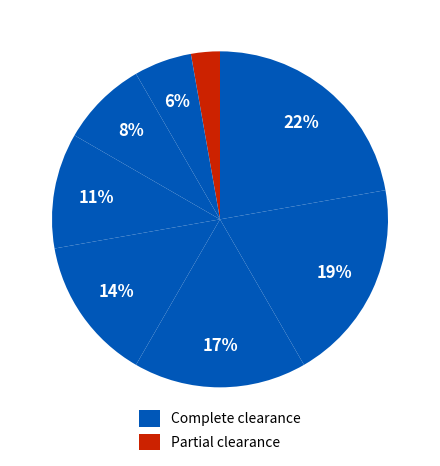

Which slice is the smallest?

3